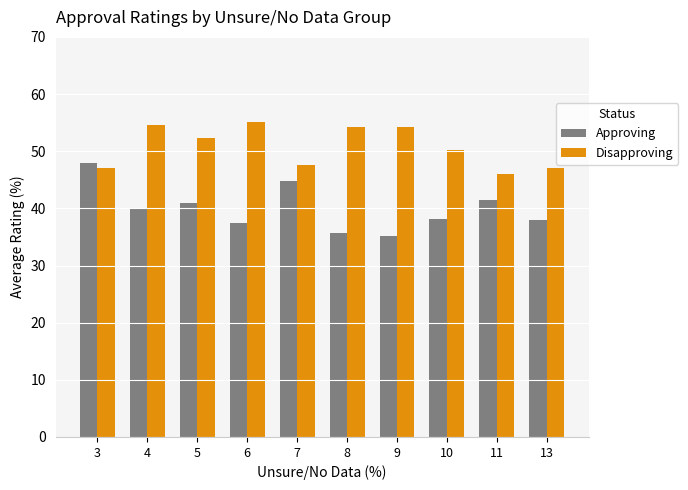

What is the spread (max minus min) of values at 9?

19.0